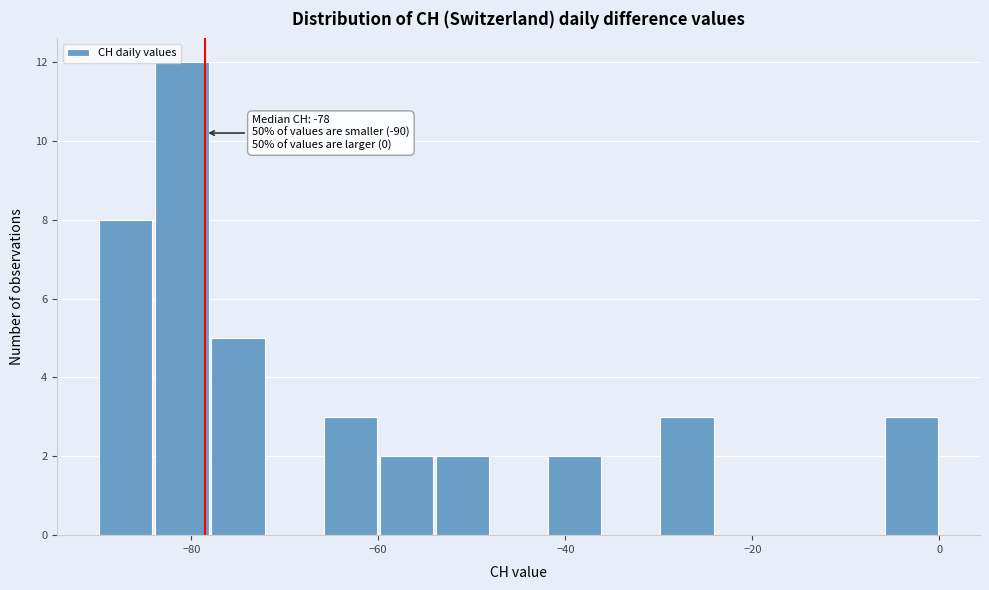

Around what value on the x-axis is the tallest bar? Give the approximate position of its centre, as read against the axis.

-80